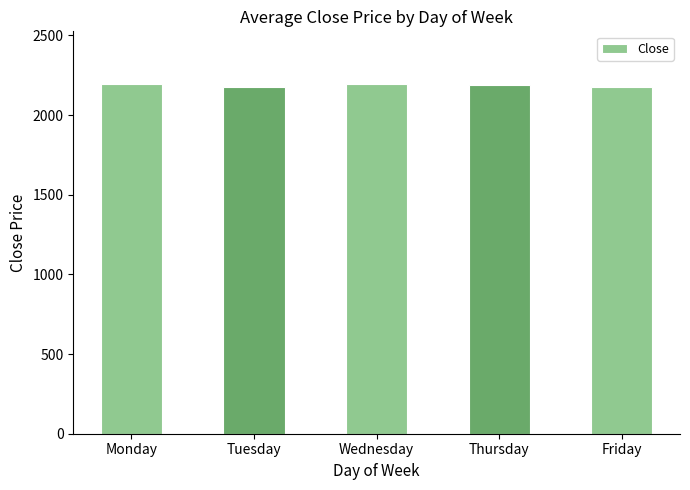

Are the bars horizontal?

No